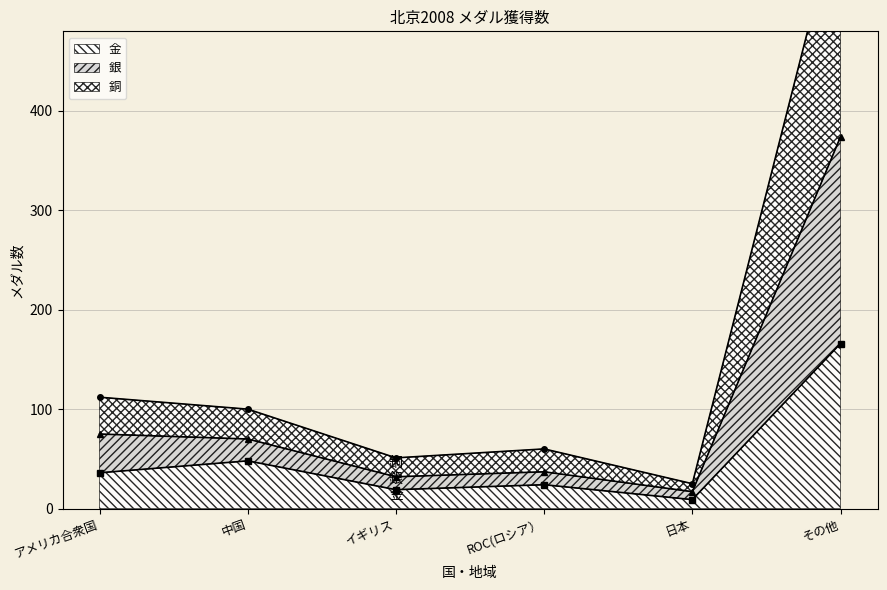

What is the average value of the 銅 series?

101